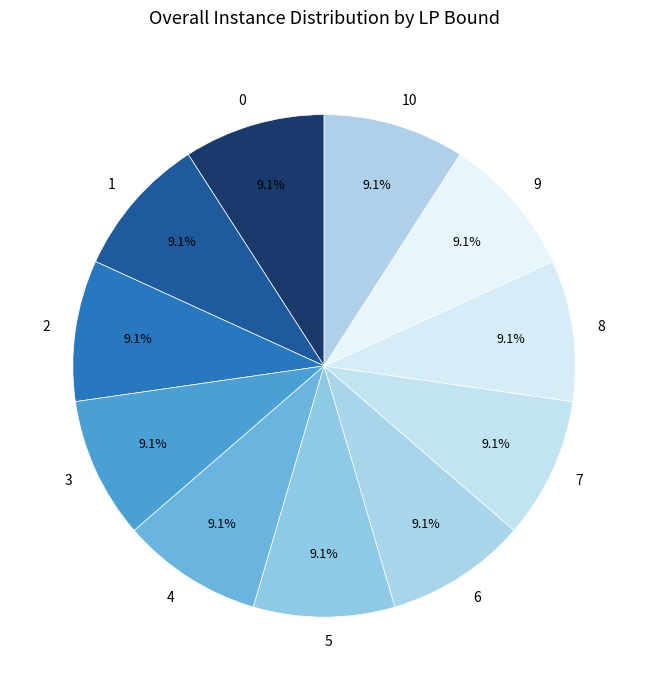

Is there a majority slice in this chart?

No